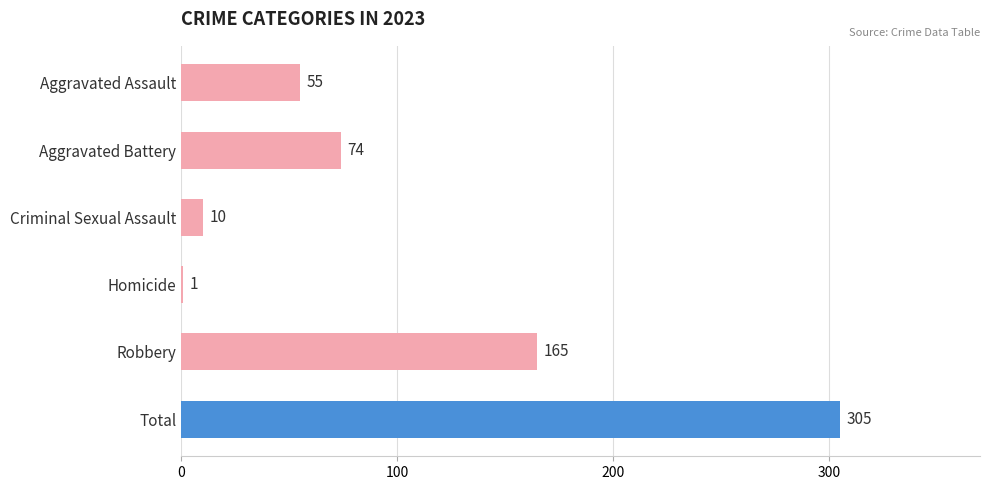

What is the sum of all values?

610